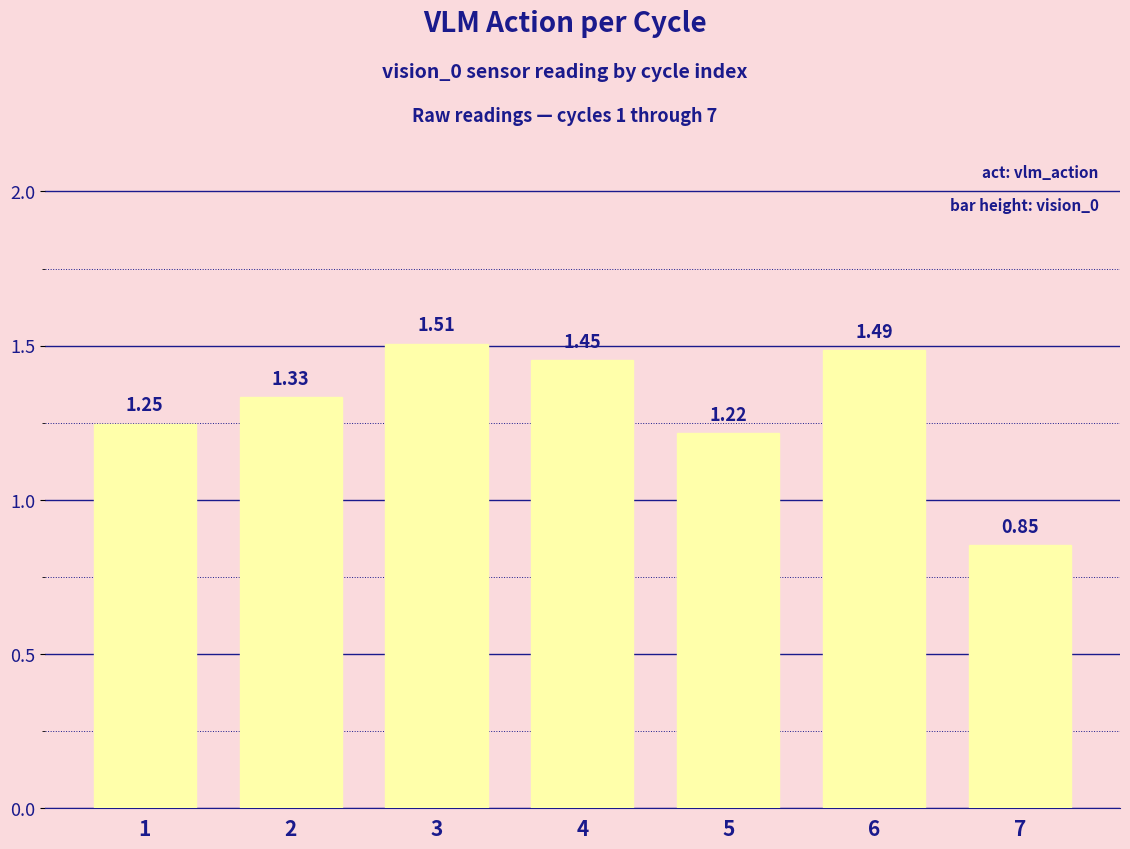

Which has a higher value, 5 or 4?

4